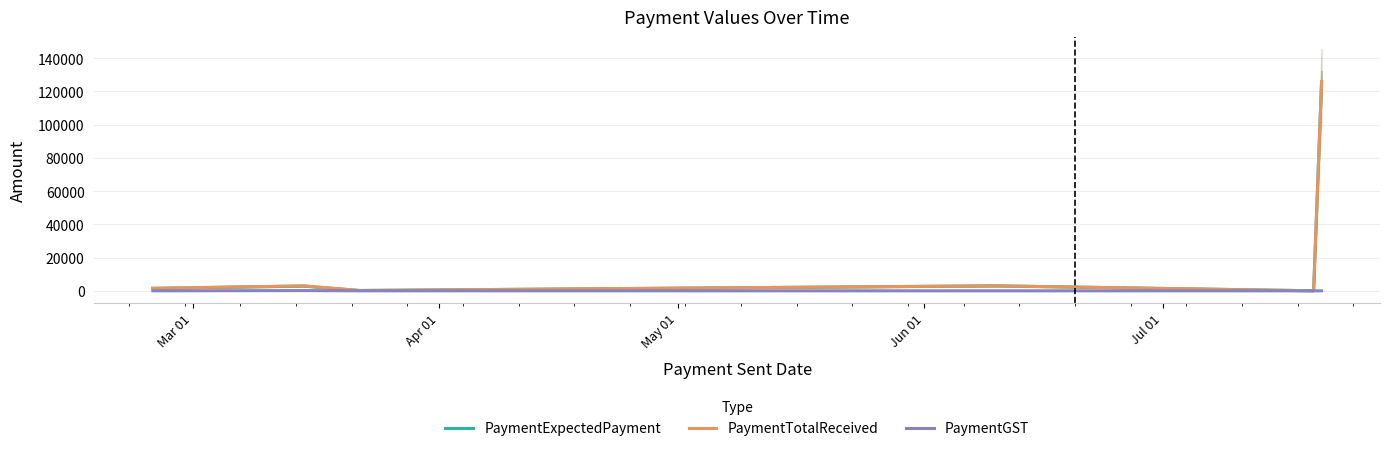

What is the maximum value for PaymentExpectedPayment?

126000.0